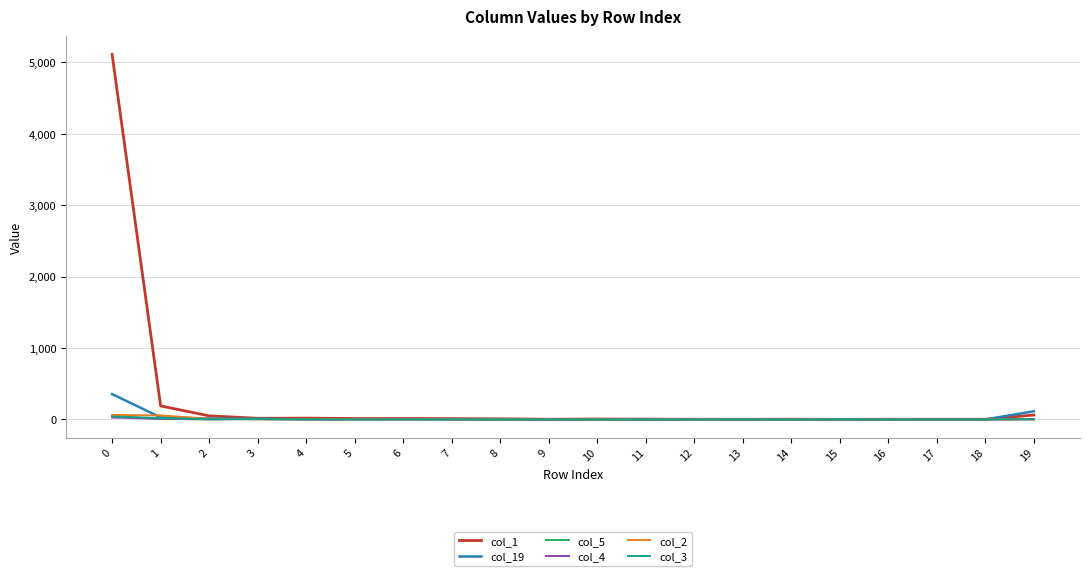

Which series has the widest spread of values?

col_1